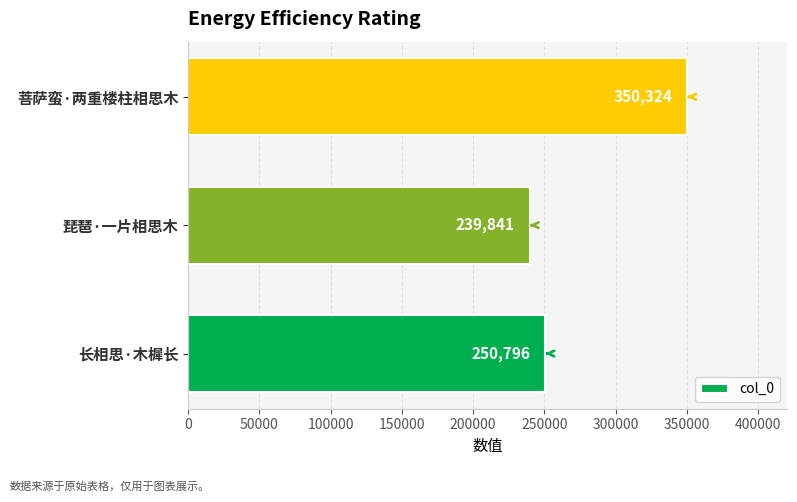

What is the difference between the second highest and minimum values?

10955